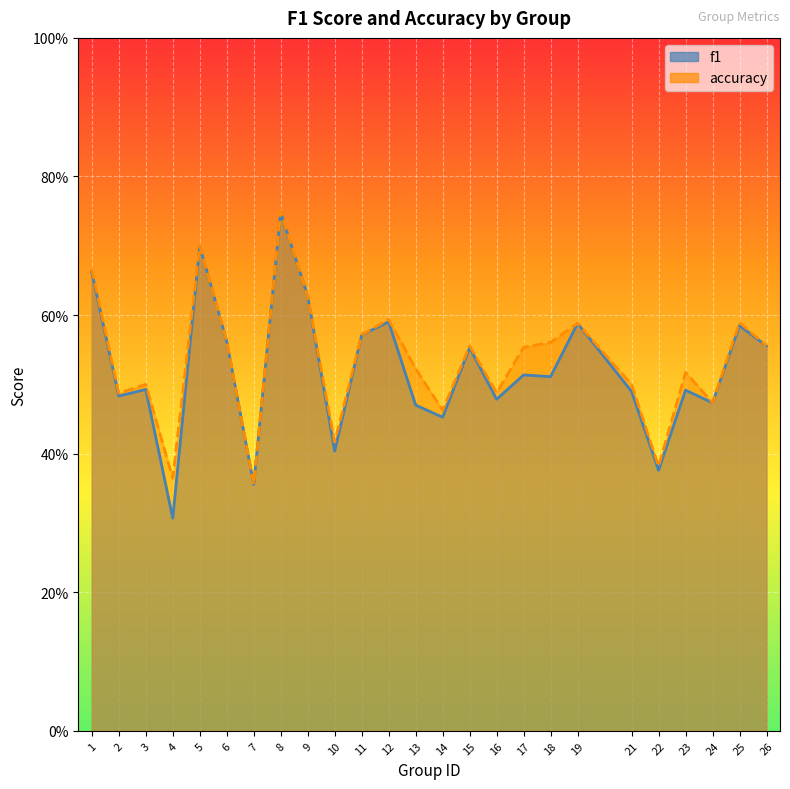

At which label is f1 closest to 0?

4